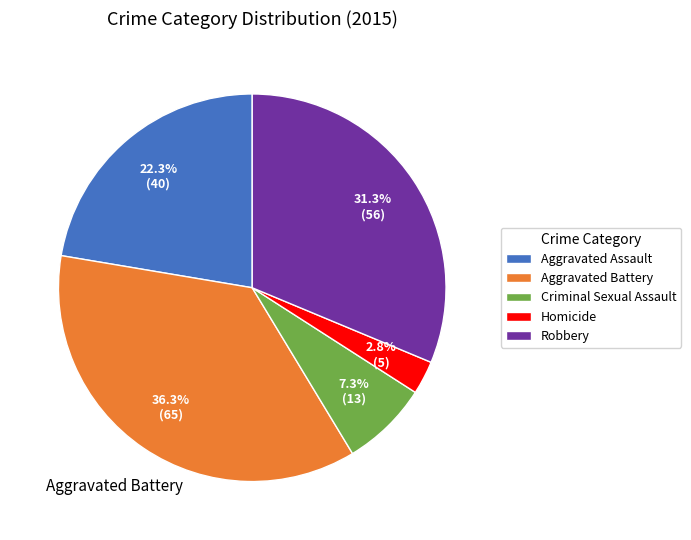

Rank the categories by value from lowest to highest.

Homicide, Criminal Sexual Assault, Aggravated Assault, Robbery, Aggravated Battery